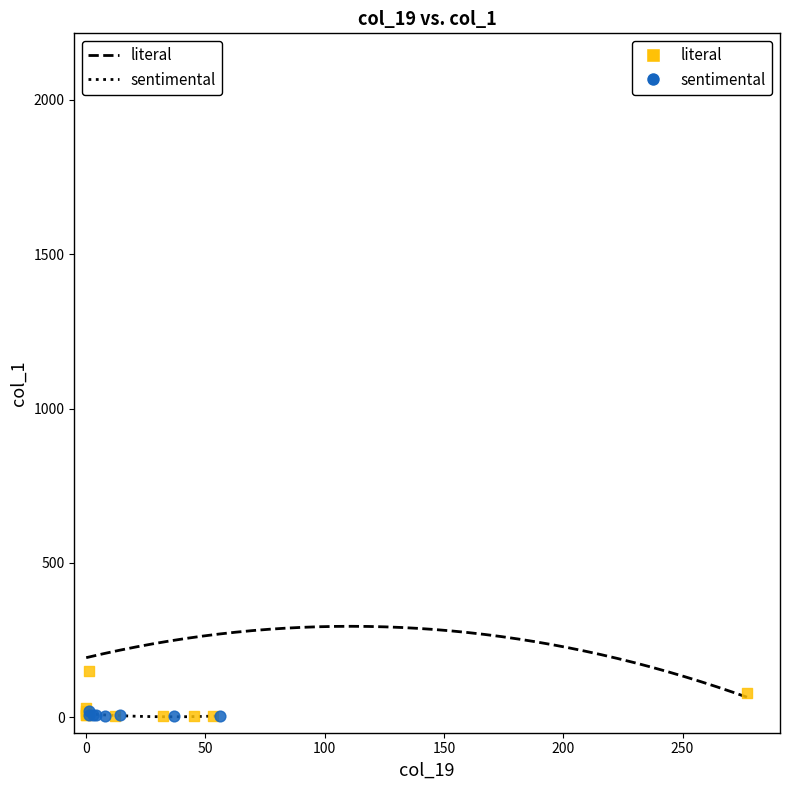

What are all the series names shown in the legend?

literal, sentimental